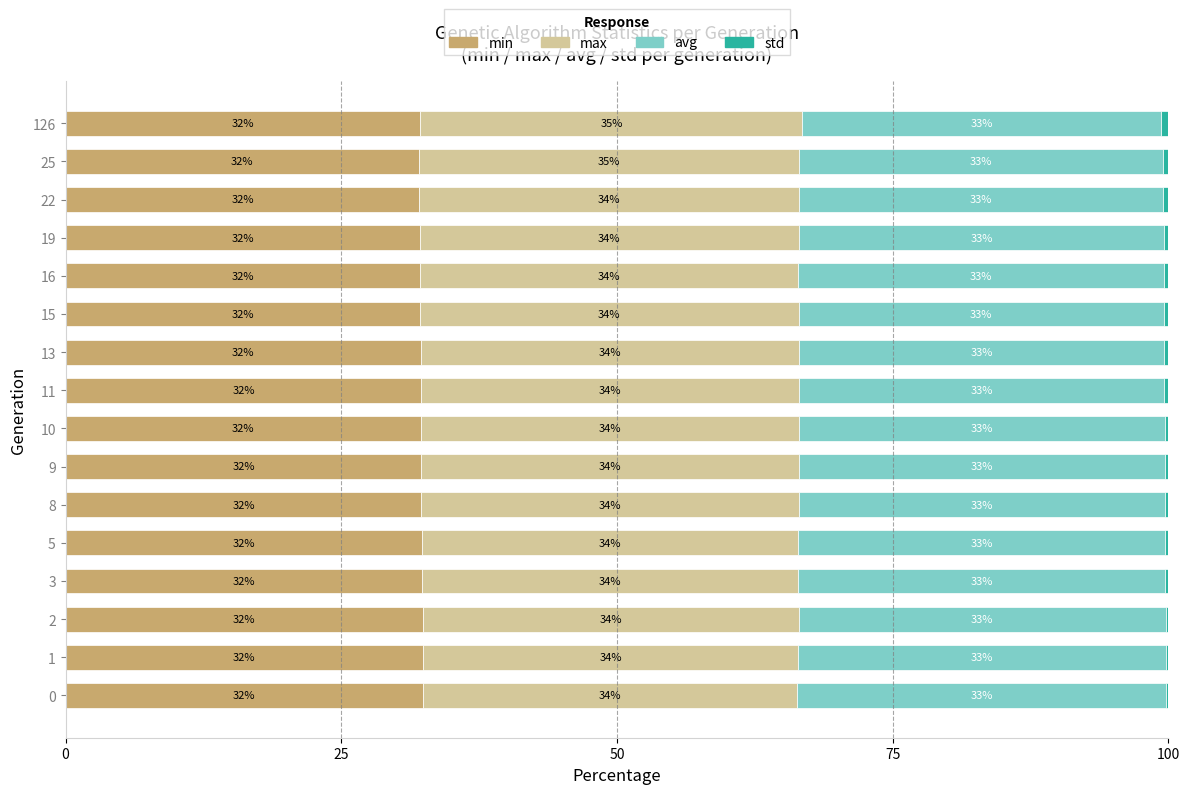

What is the highest value of the min series?

32.4